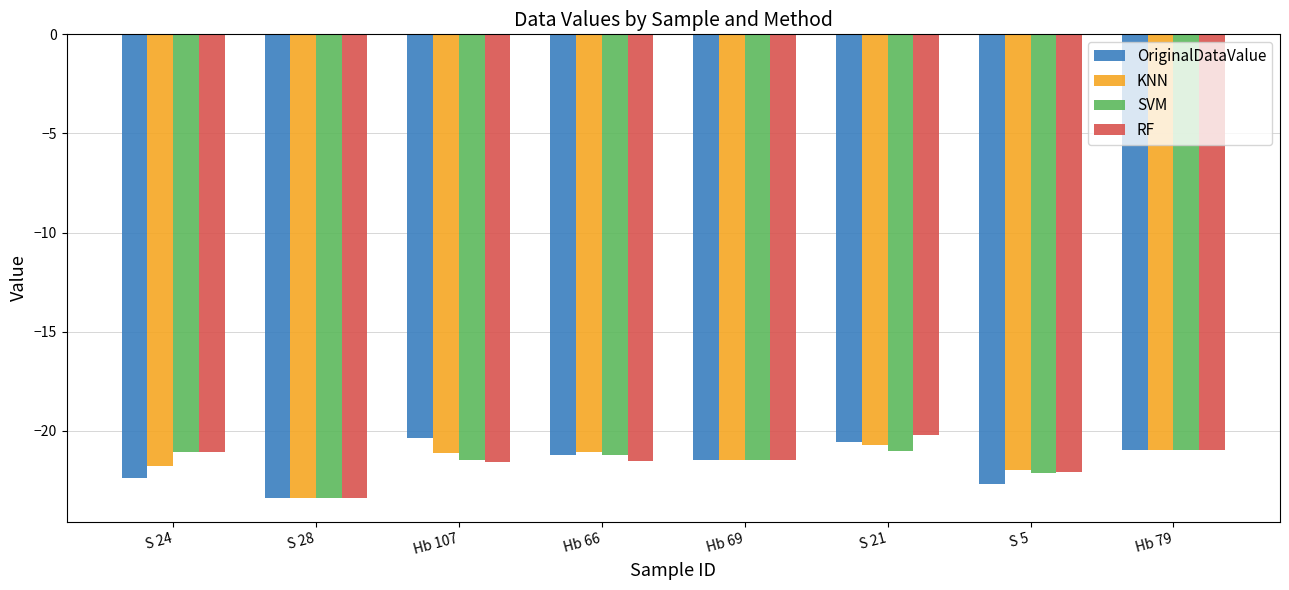

The OriginalDataValue series shows -28.7 at Hb 66. True or false?

False